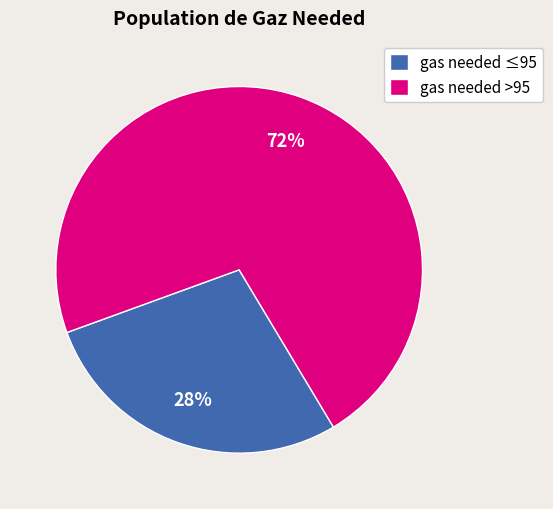

The gas needed >95 slice represents 82% of the pie. True or false?

False